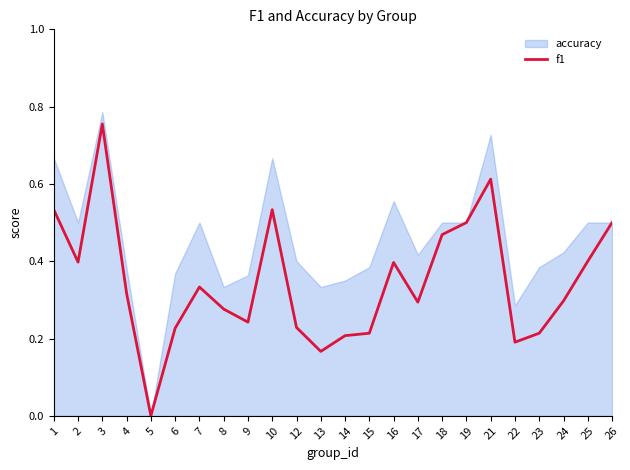

Which series has the largest range (max minus min)?

accuracy